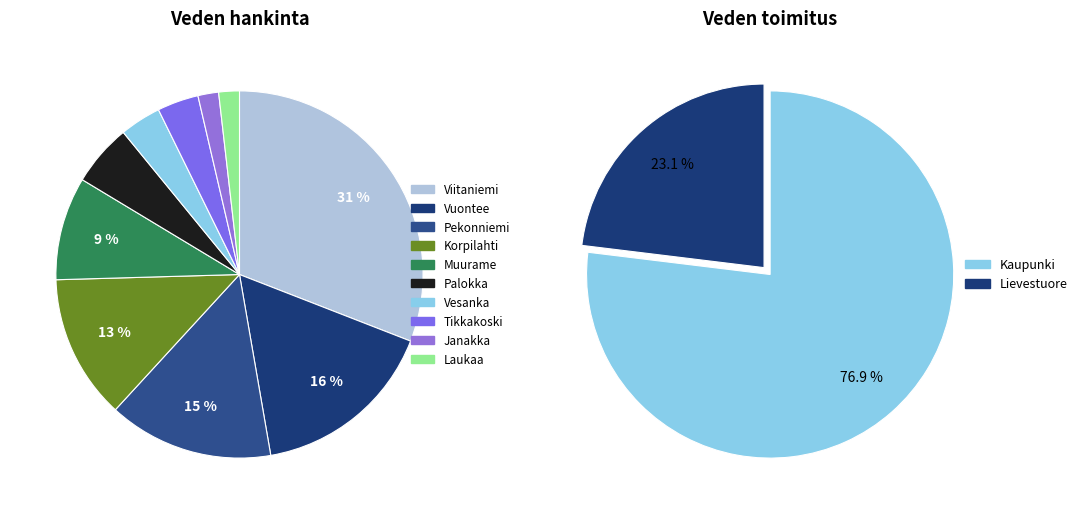

Between 2 and 1, which is larger?

2